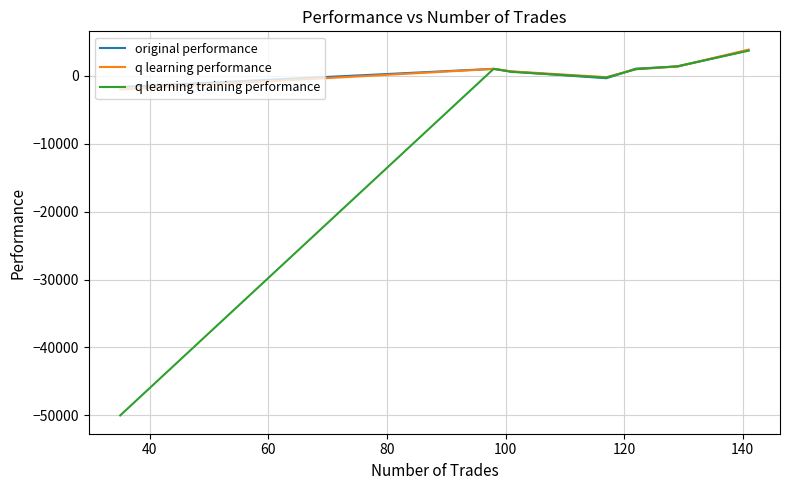

Which series has the widest spread of values?

q learning training performance